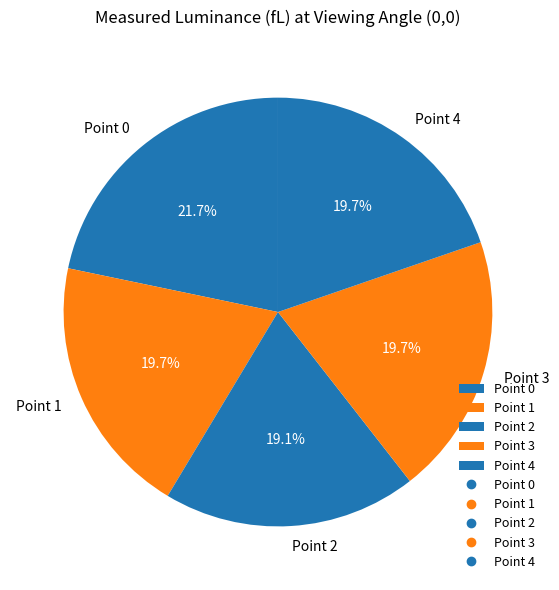

What is the largest slice in the pie chart?

Point 0